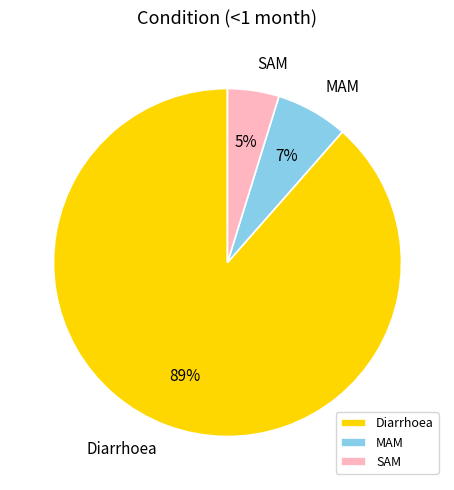

Count the number of slices in the pie.

3